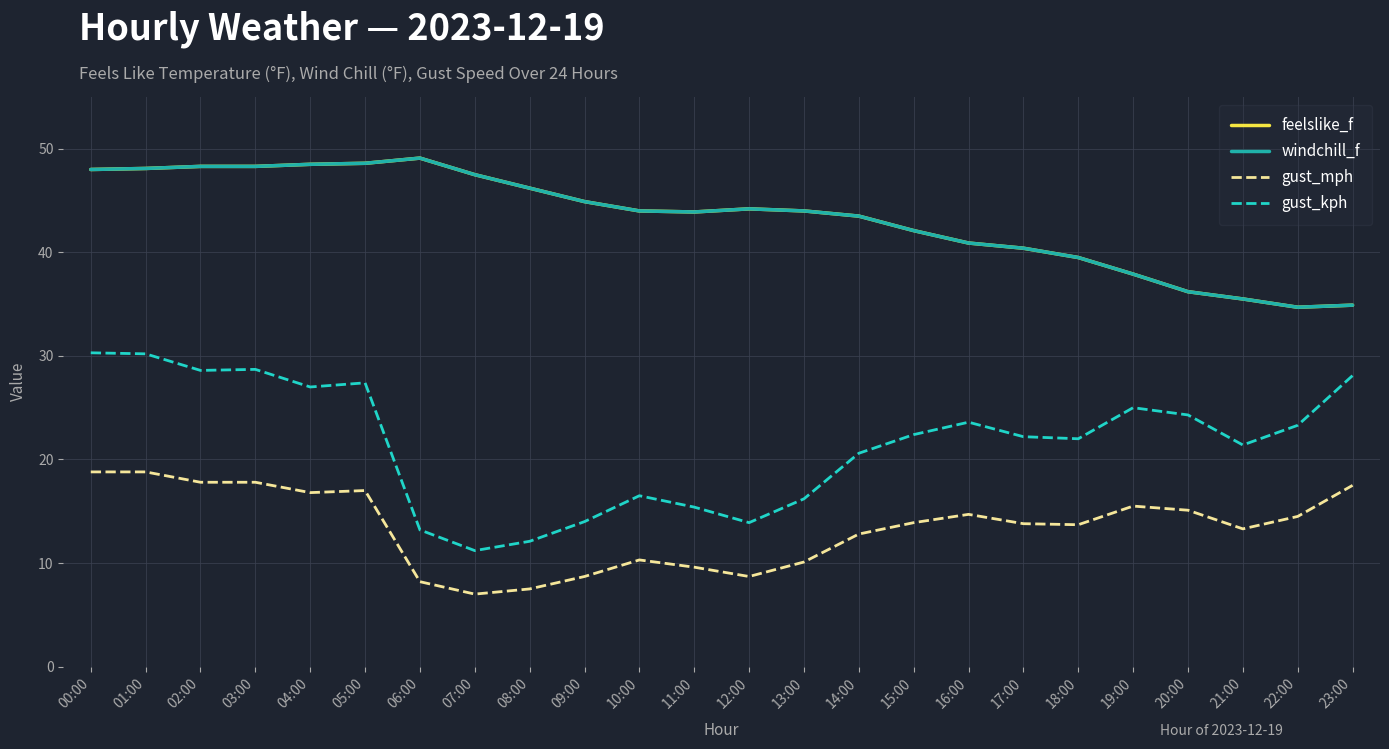

Reading right to left, transcribe all the data shown in this chart.

feelslike_f: 34.9	34.7	35.5	36.2	37.9	39.5	40.4	40.9	42.1	43.5	44.0	44.2	43.9	44.0	44.9	46.2	47.5	49.1	48.6	48.5	48.3	48.3	48.1	48.0
windchill_f: 34.9	34.7	35.5	36.2	37.9	39.5	40.4	40.9	42.1	43.5	44.0	44.2	43.9	44.0	44.9	46.2	47.5	49.1	48.6	48.5	48.3	48.3	48.1	48.0
gust_mph: 17.5	14.5	13.3	15.1	15.5	13.7	13.8	14.7	13.9	12.8	10.1	8.7	9.6	10.3	8.7	7.5	7.0	8.2	17.0	16.8	17.8	17.8	18.8	18.8
gust_kph: 28.1	23.3	21.4	24.3	25.0	22.0	22.2	23.6	22.4	20.6	16.2	13.9	15.4	16.5	14.0	12.1	11.2	13.2	27.4	27.0	28.7	28.6	30.2	30.3